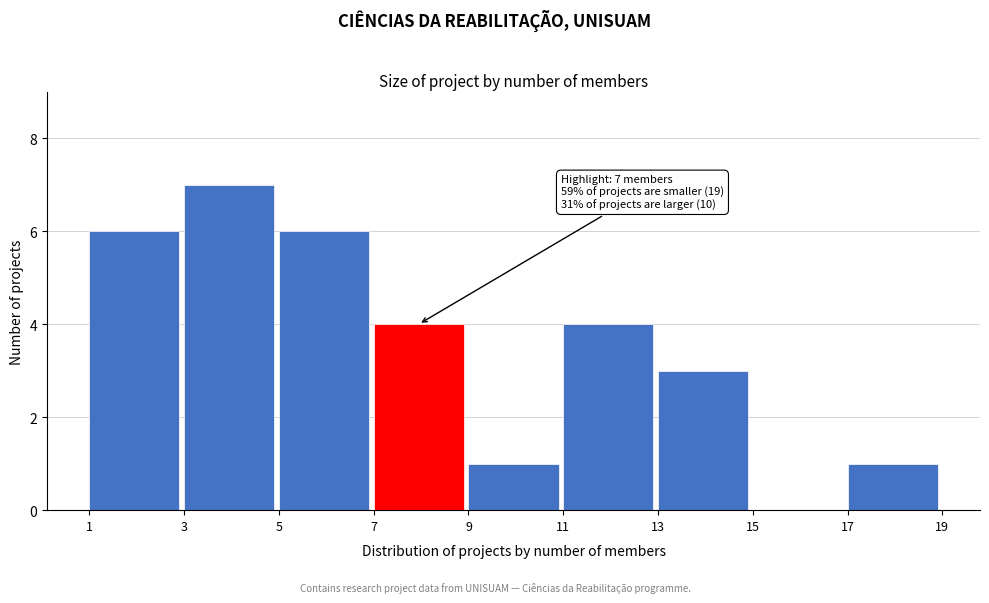

Which range on the x-axis has the tallest bar?

3 to 5